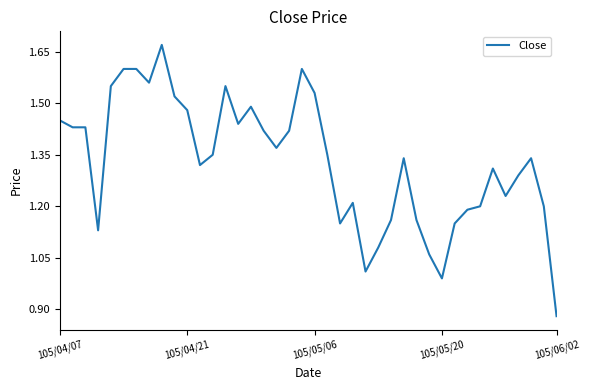

What is the difference between the maximum and minimum values?

0.8